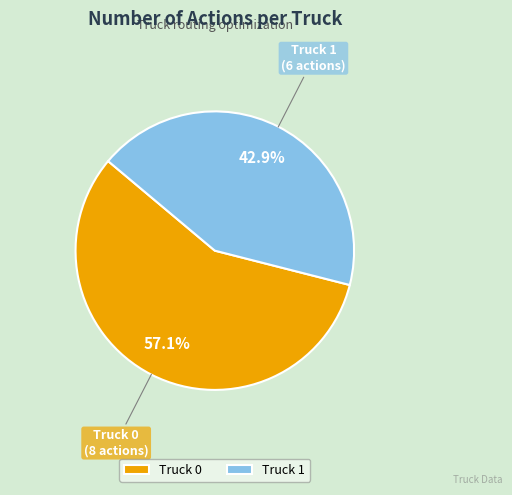

To the nearest percent, what is the combined percentage of Truck 0 and Truck 1?

100%